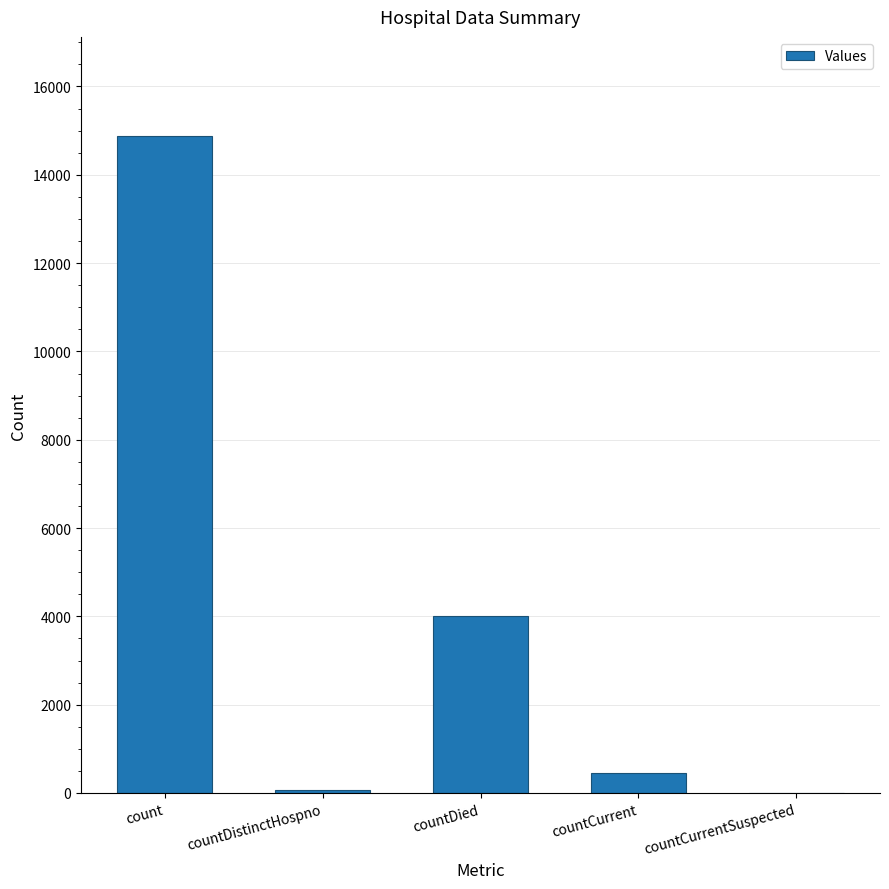

What is the change in value from countDied to countCurrent?

-3561